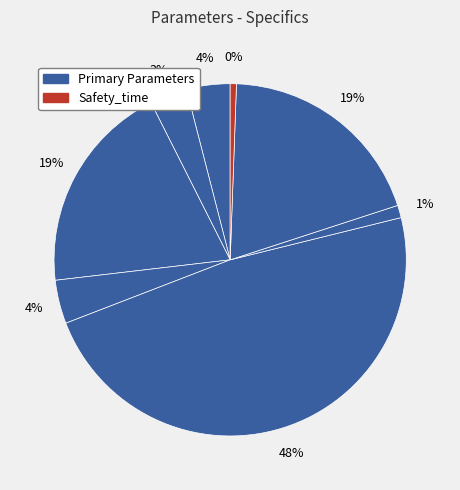

True or false: Number_temporary_vessels accounts for 3% of the total.

True